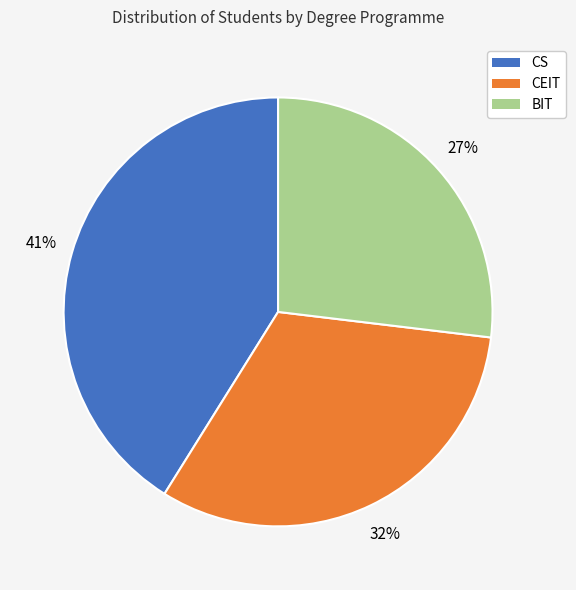

To the nearest percent, what is the difference between the BIT and CS slice percentages?

14%